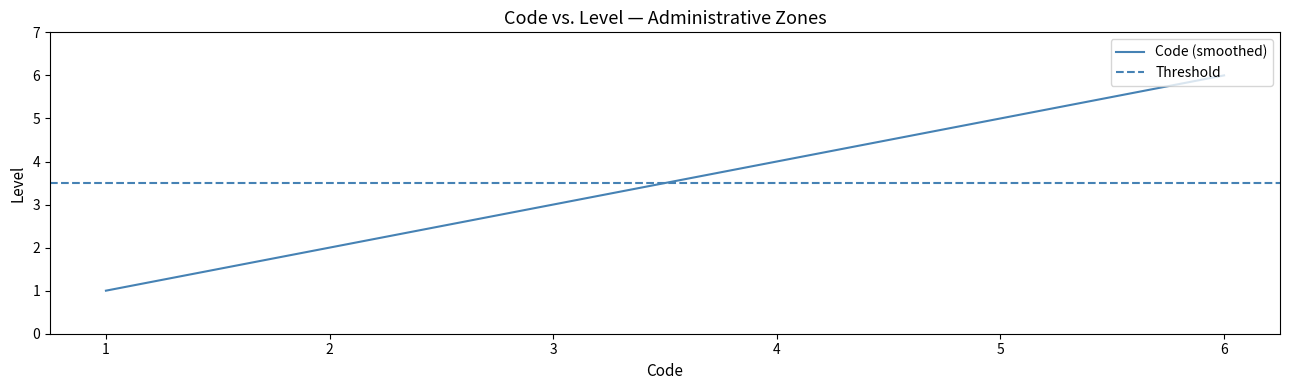

Is this an area chart (filled region under the line)?

No